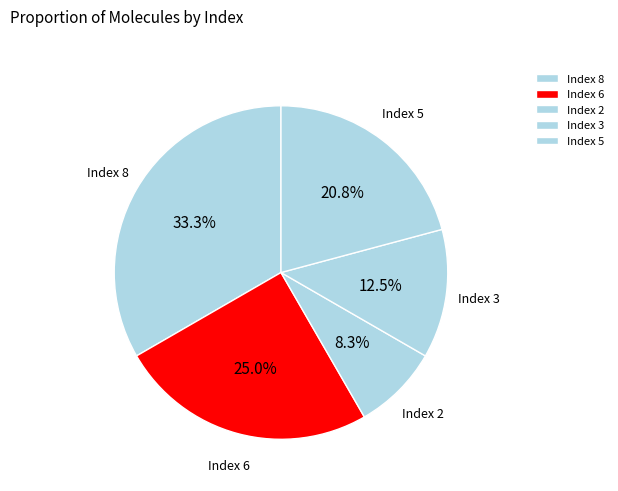

Is there any slice that represents more than half of the pie?

No